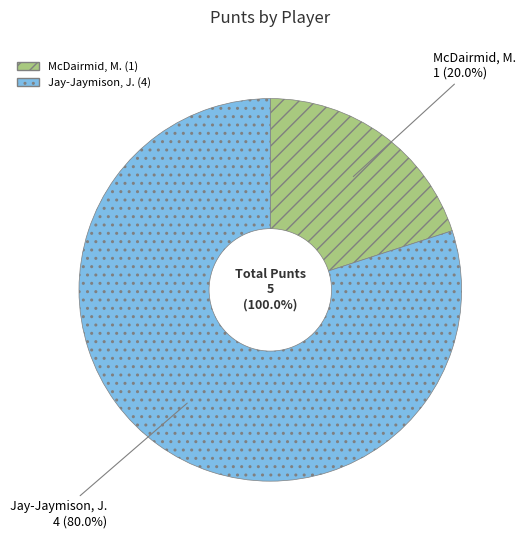

What percentage is the Jay-Jaymison, J. slice, to the nearest percent?

80%